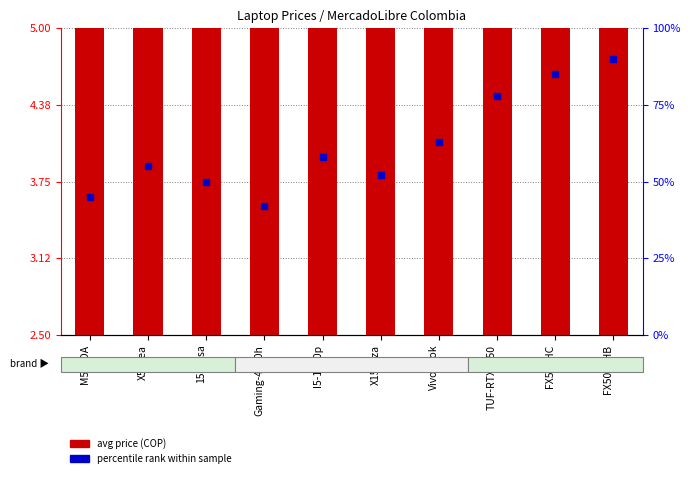

Between I5-1240p and VivoBook, which series saw the biggest shift?

avg price (COP)